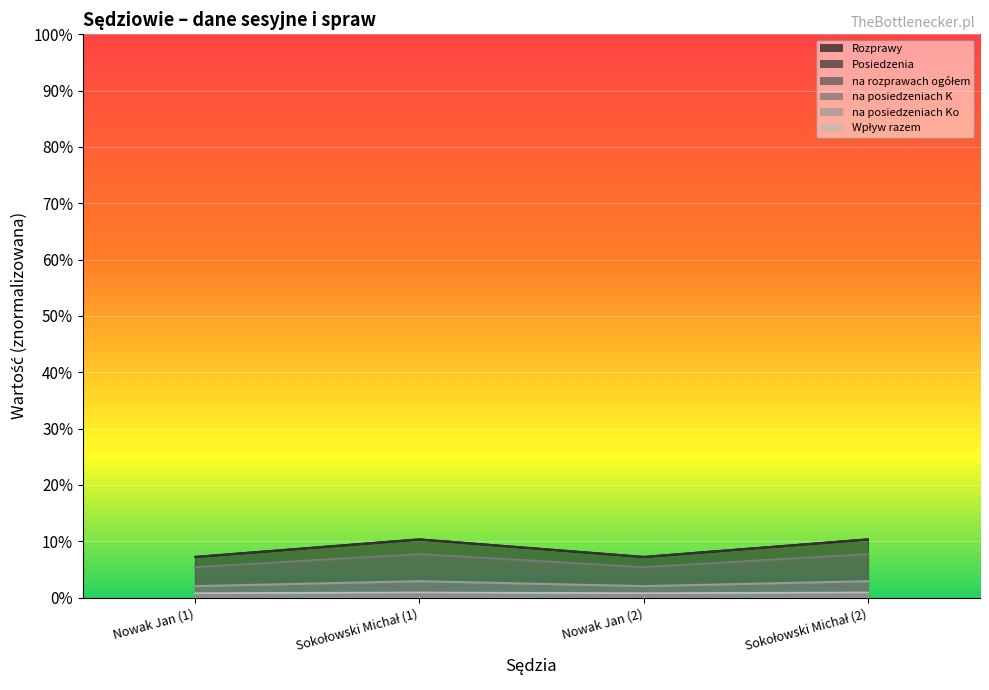

The value of na posiedzeniach K at Sokołowski Michał (2) is 1667.2. True or false?

False